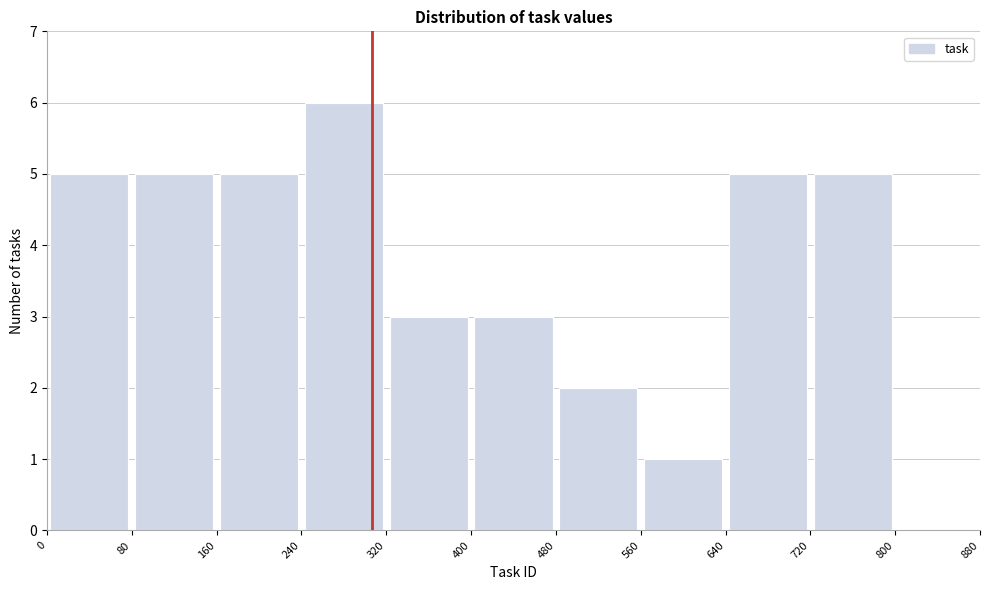

What is the height of the bar covering 0 to 80 on the x-axis? The values are not printed on the chart, so give them approximately, as read against the axis.

5